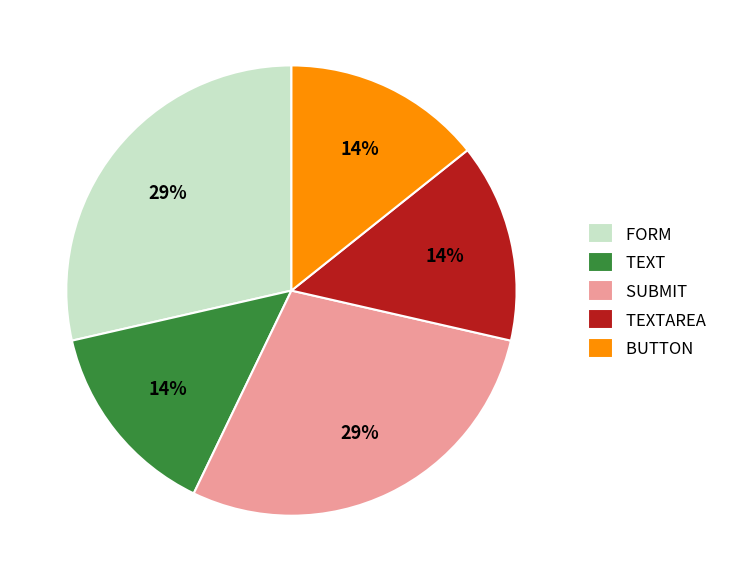

To the nearest percent, what percentage of the pie is BUTTON?

14%